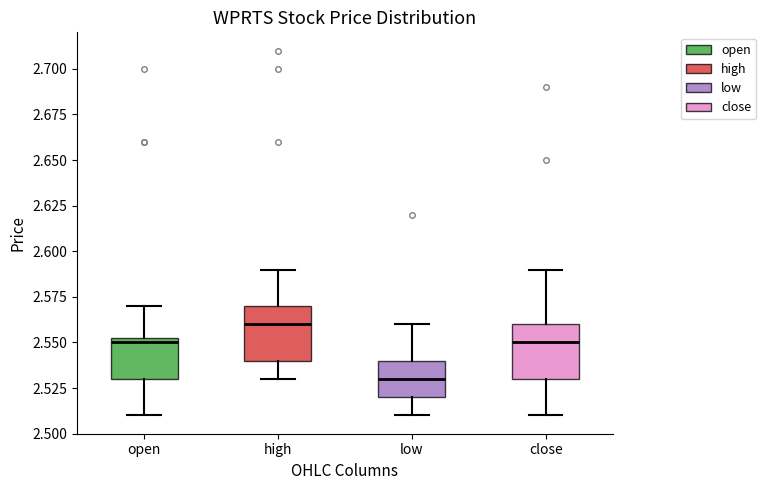

Where does the median line of the box for close sit on the y-axis? The values are not printed on the chart, so give them approximately, as read against the axis.

2.550